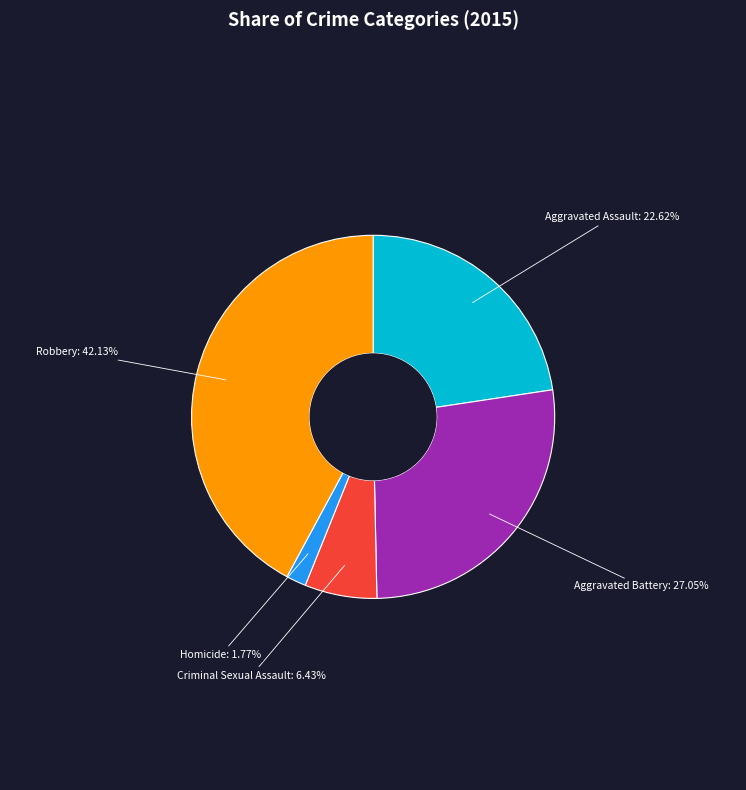

What is the total percentage of Aggravated Battery and Criminal Sexual Assault?

33.5%